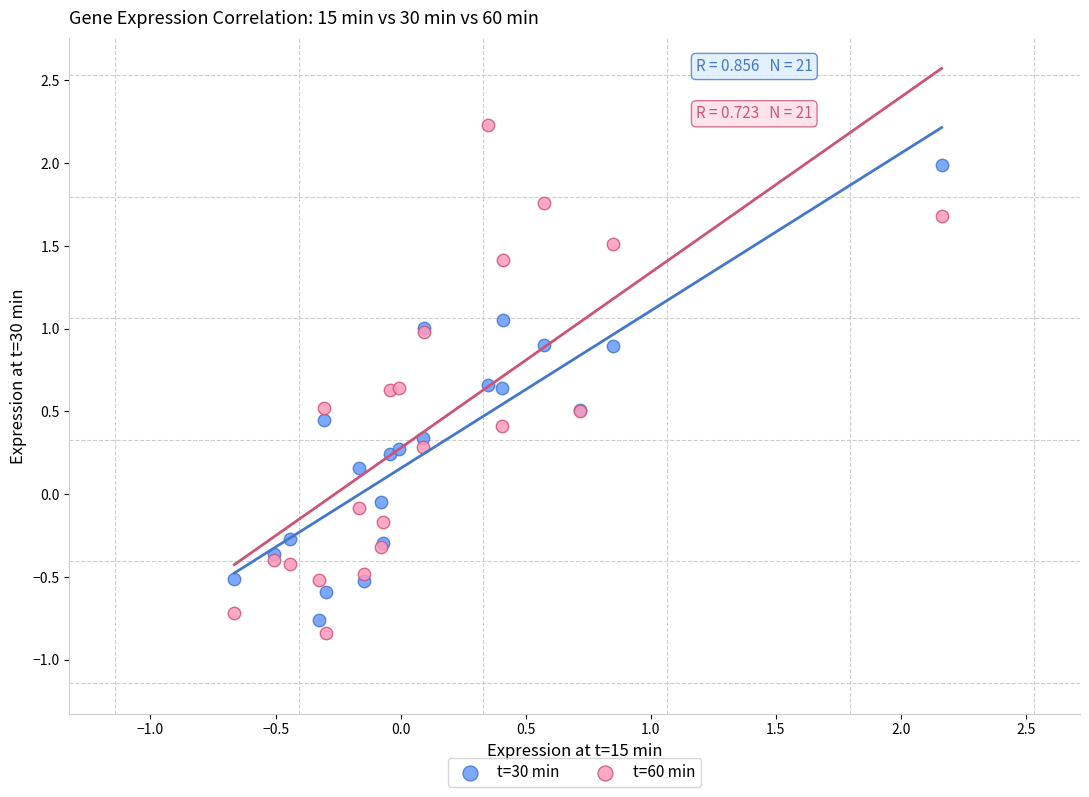

Which series reaches the maximum Y coordinate?

t=60 min